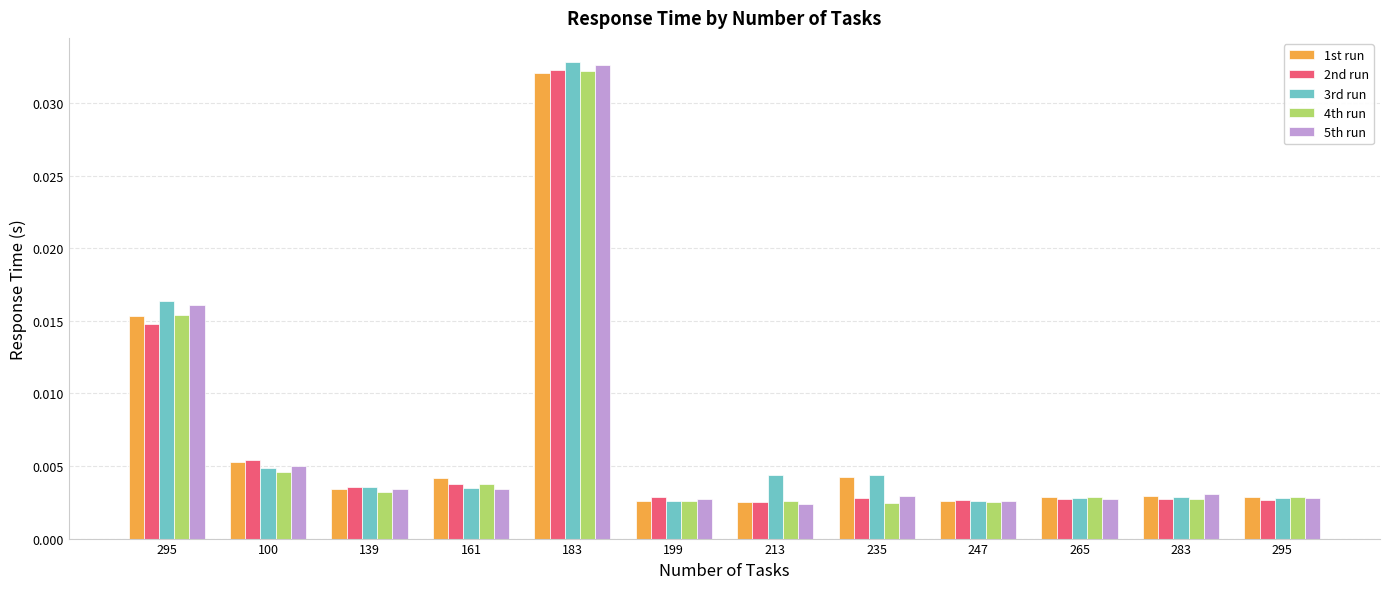

True or false: 2nd run has a value of 0.0 at 295.

True